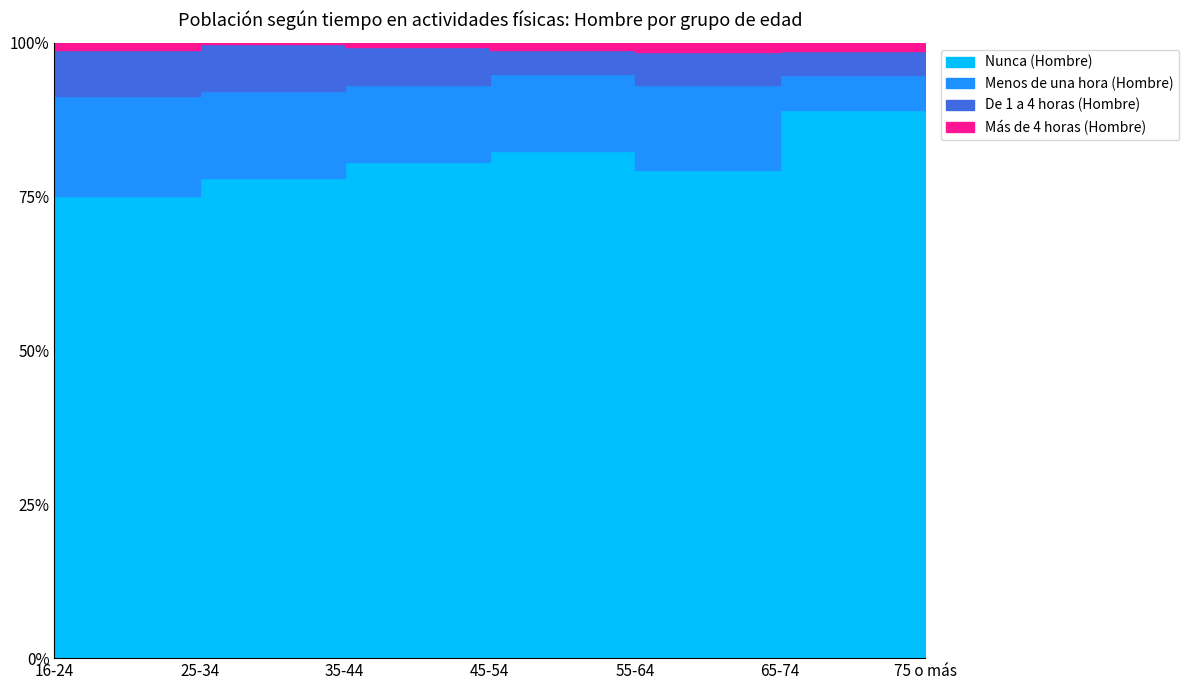

At 35-44, list the series in order from largest to smallest.

Nunca (Hombre), Menos de una hora (Hombre), De 1 a 4 horas (Hombre), Más de 4 horas (Hombre)